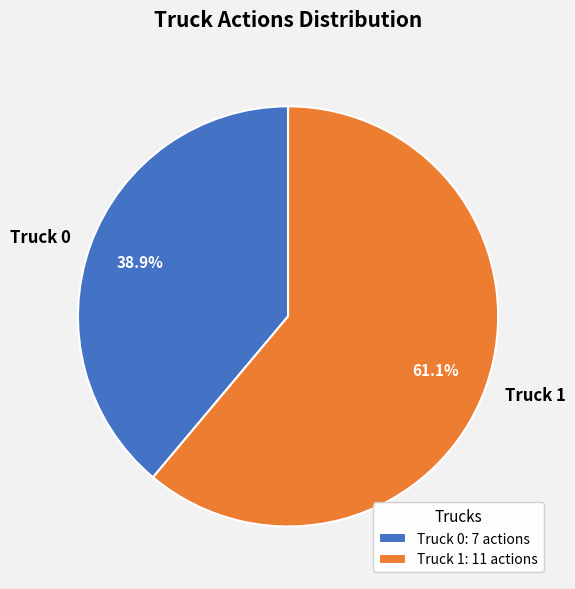

Which category has the smallest portion of the pie?

Truck 0